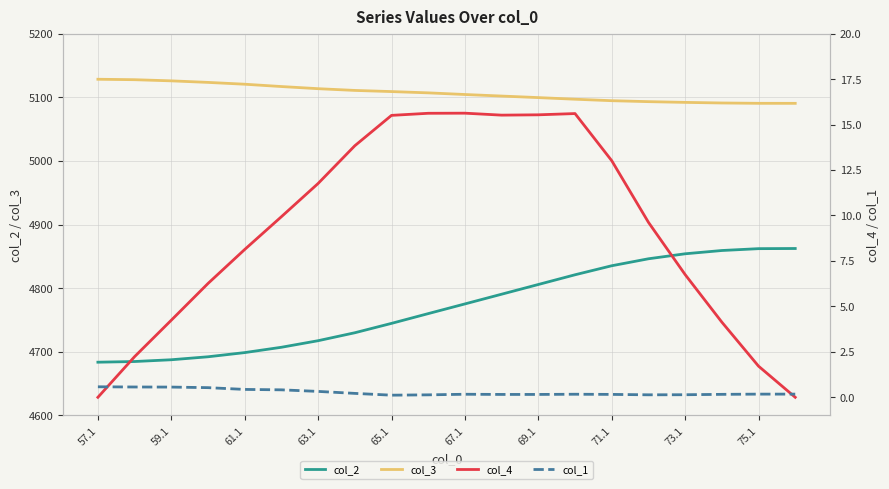

Which category has the highest value in the col_3 series?

57.1